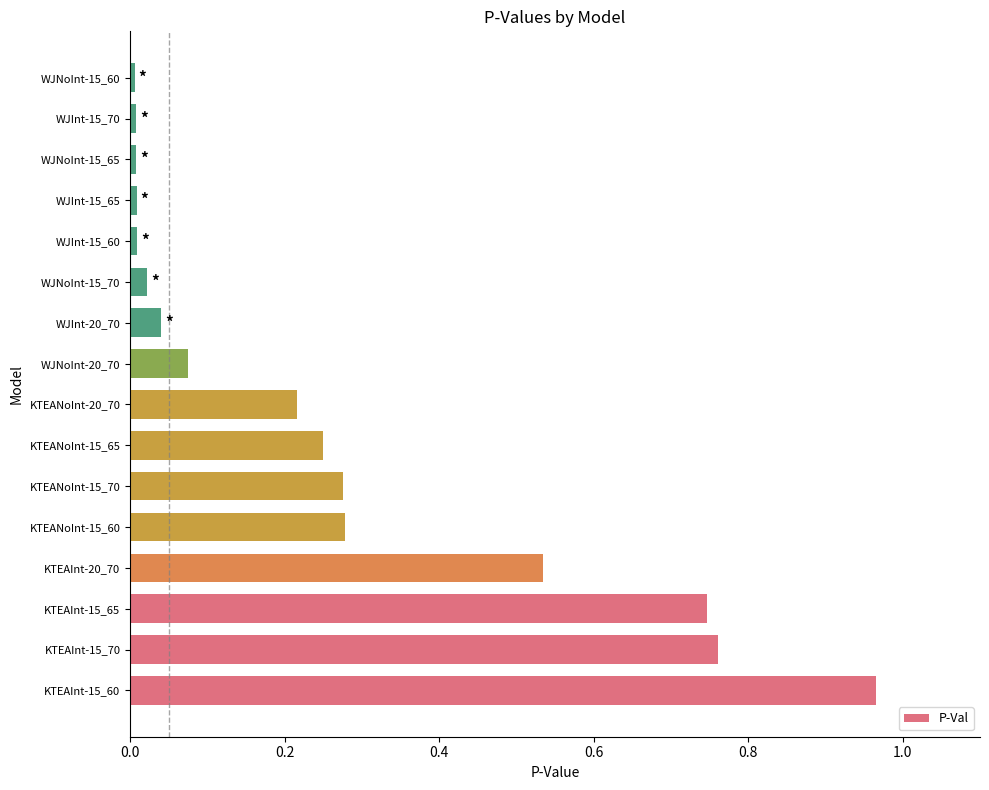

The chart shows a value of 0.1 at KTEANoInt-20_70. True or false?

False